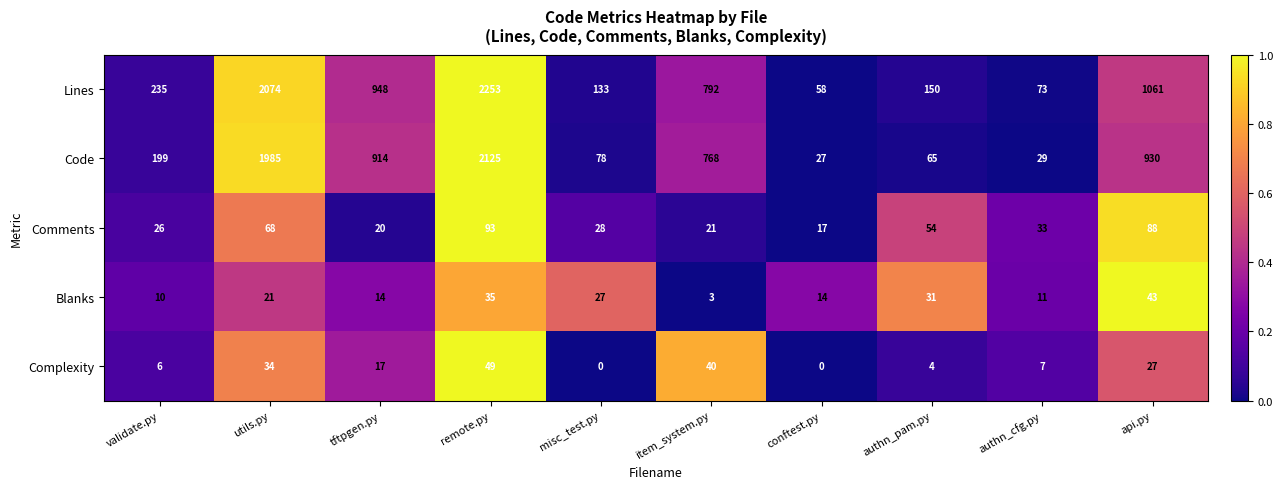

Rank the categories by Comments value from lowest to highest.

conftest.py, tftpgen.py, item_system.py, validate.py, misc_test.py, authn_cfg.py, authn_pam.py, utils.py, api.py, remote.py